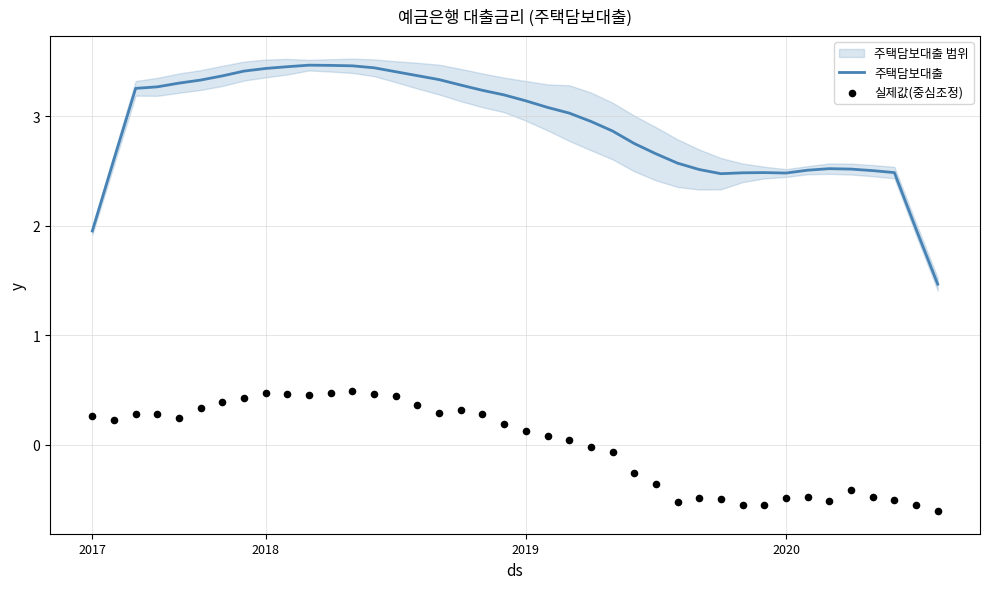

Which series contains the highest Y value?

주택담보대출